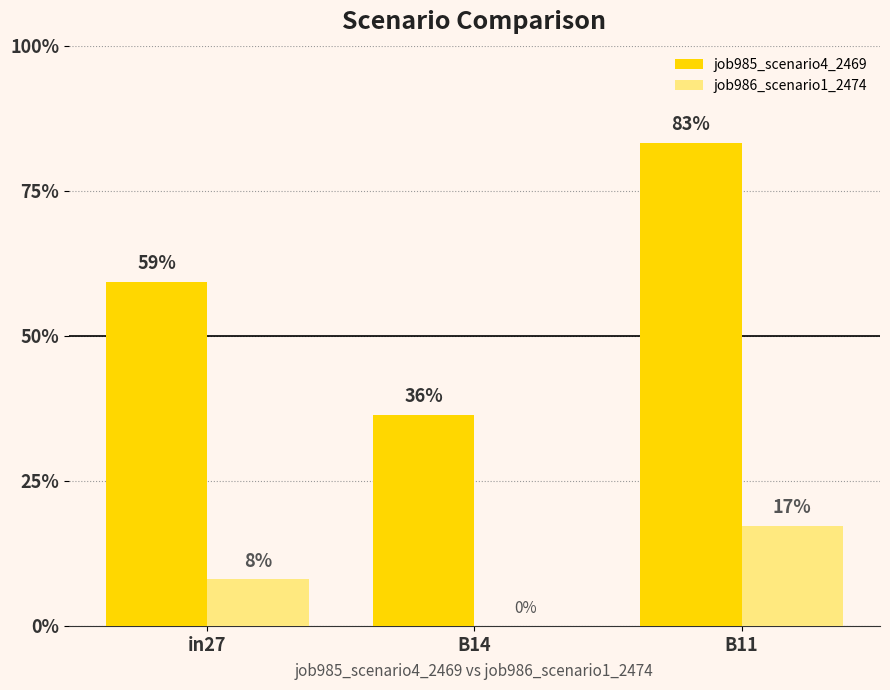

Are the bars horizontal?

No